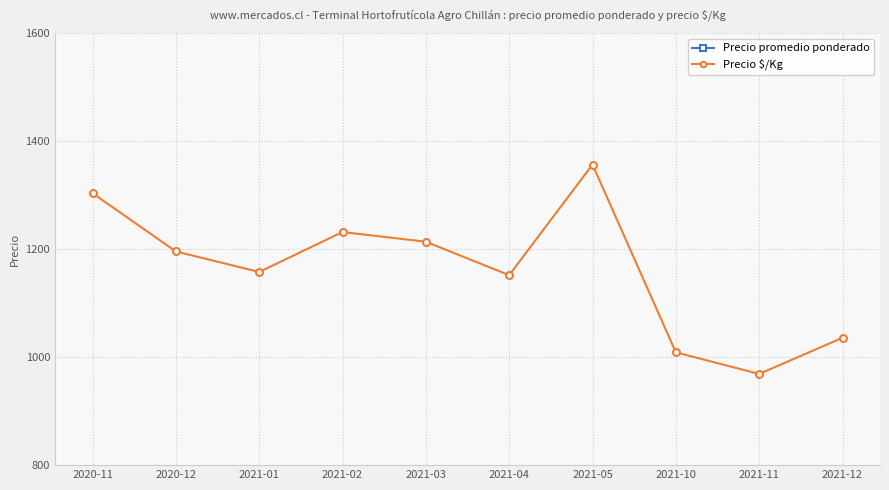

Which category has the lowest value across all series?

2021-11